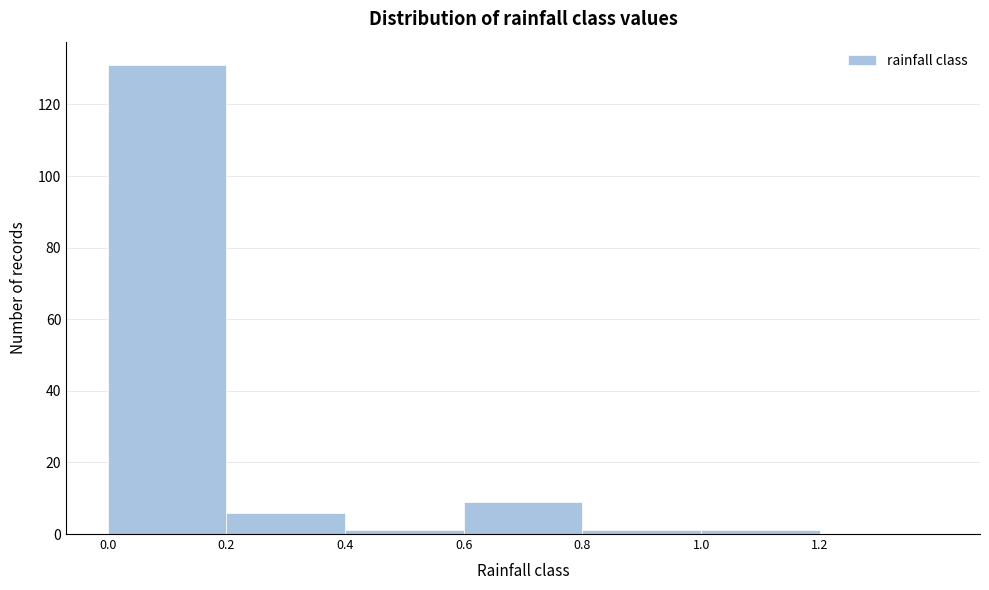

Reading left to right, transcribe this chart: for each bar, give the range it covers on the x-axis and its height. The values are not printed on the chart, so give them approximately, as read against the axis.

0.0 to 0.2: 132
0.2 to 0.4: 6
0.4 to 0.6: under 2
0.6 to 0.8: 10
0.8 to 1.0: under 2
1.0 to 1.2: under 2
1.2 to 1.4: 0